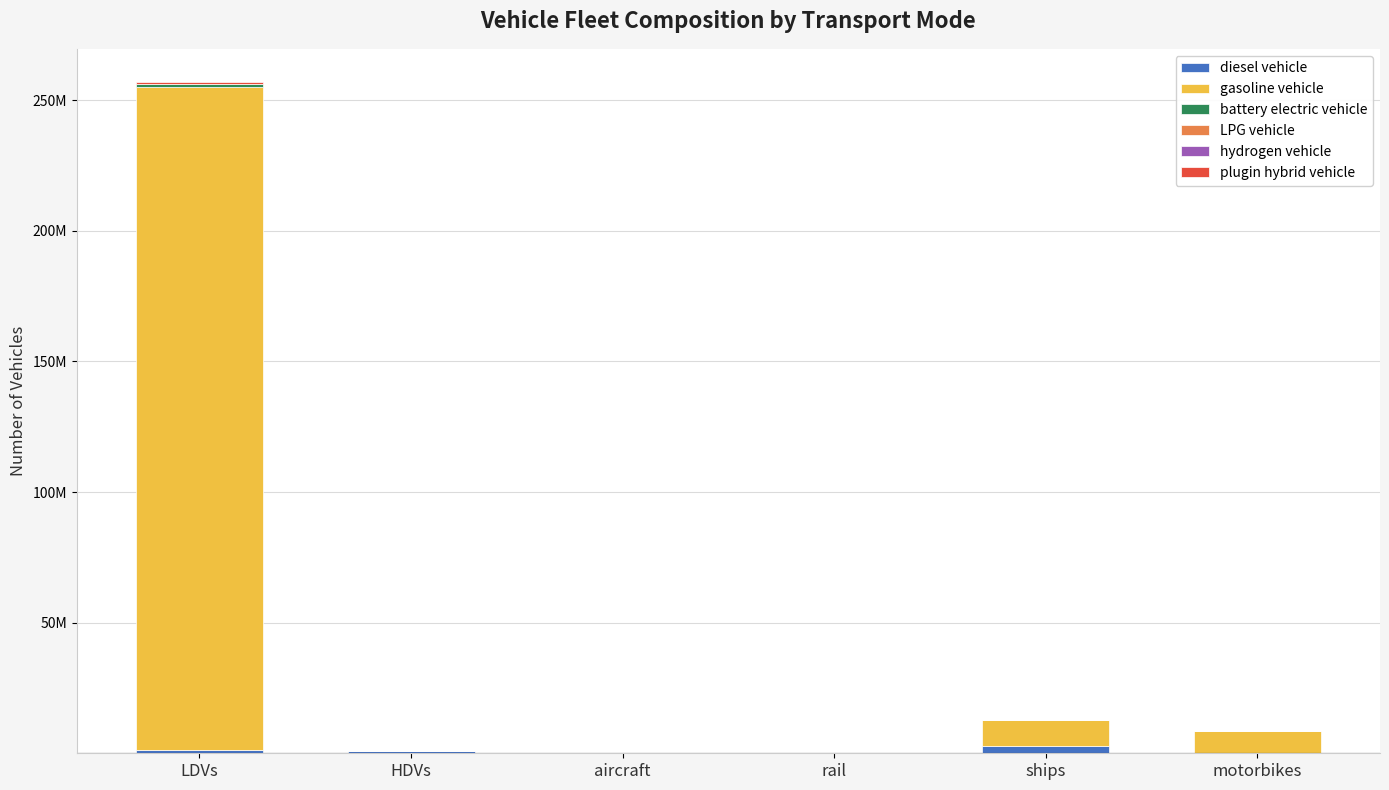

Are the bars grouped side by side (vs. stacked)?

No